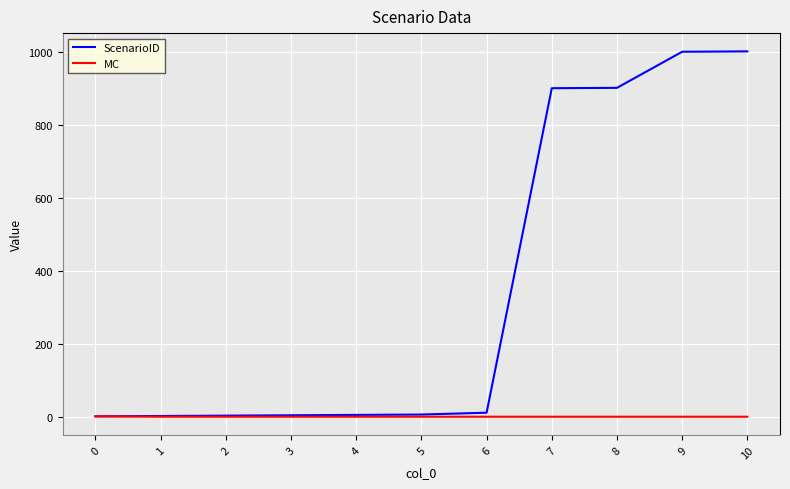

The value of ScenarioID at 8 is 902. True or false?

True